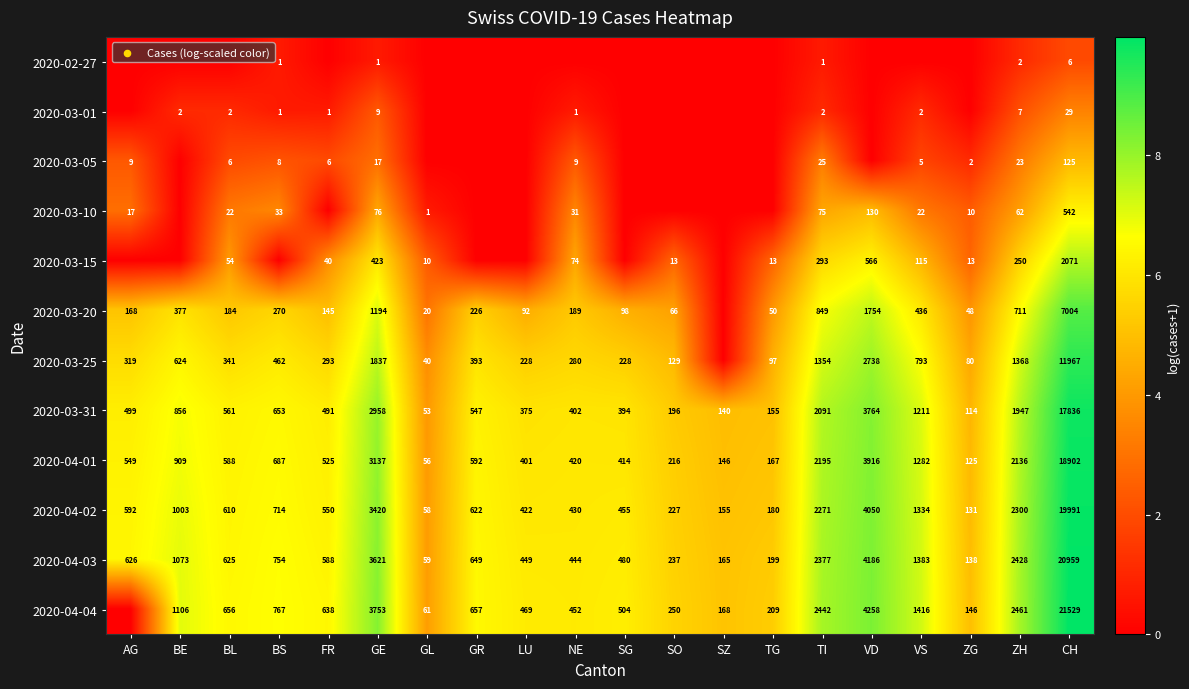

What is the spread (max minus min) of values at TI?

2441